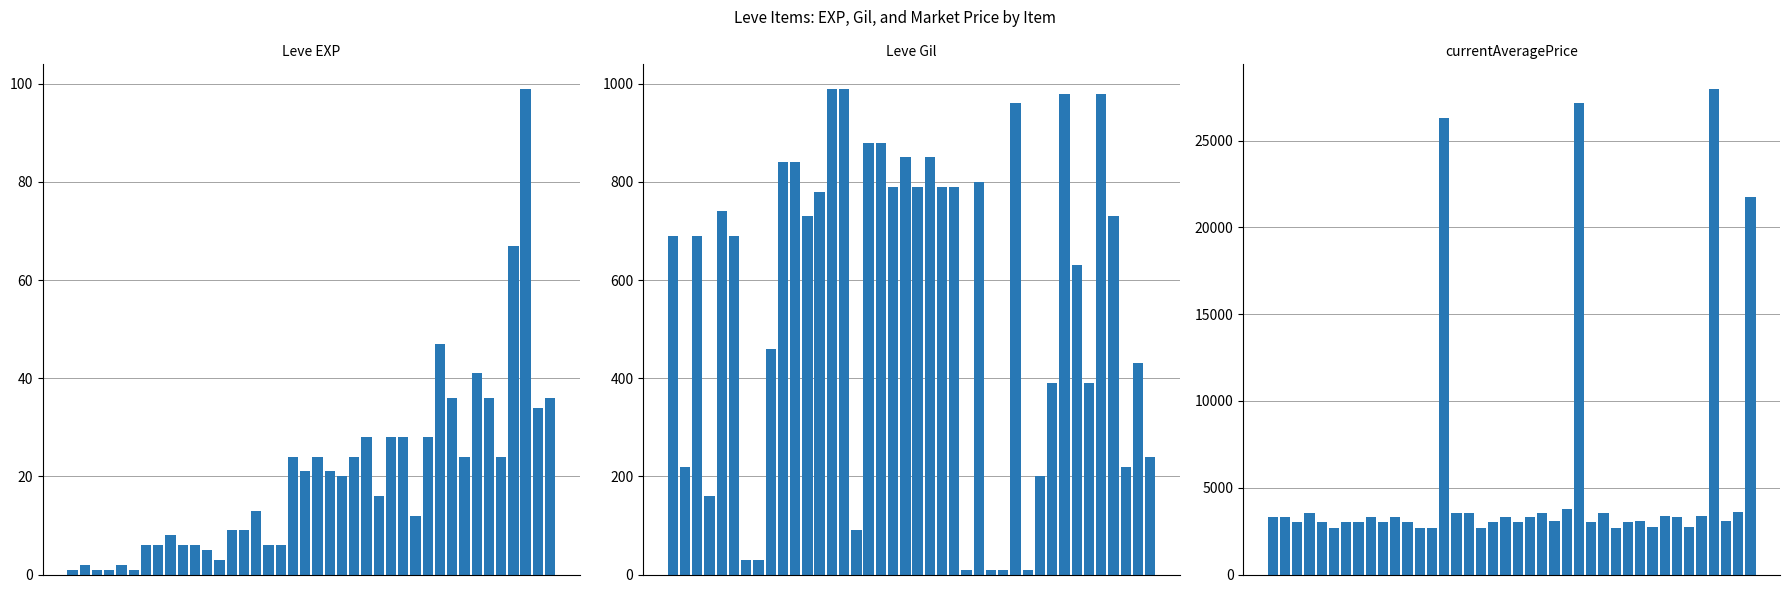

What is the difference between the Leve EXP values at 10 and 4?

4